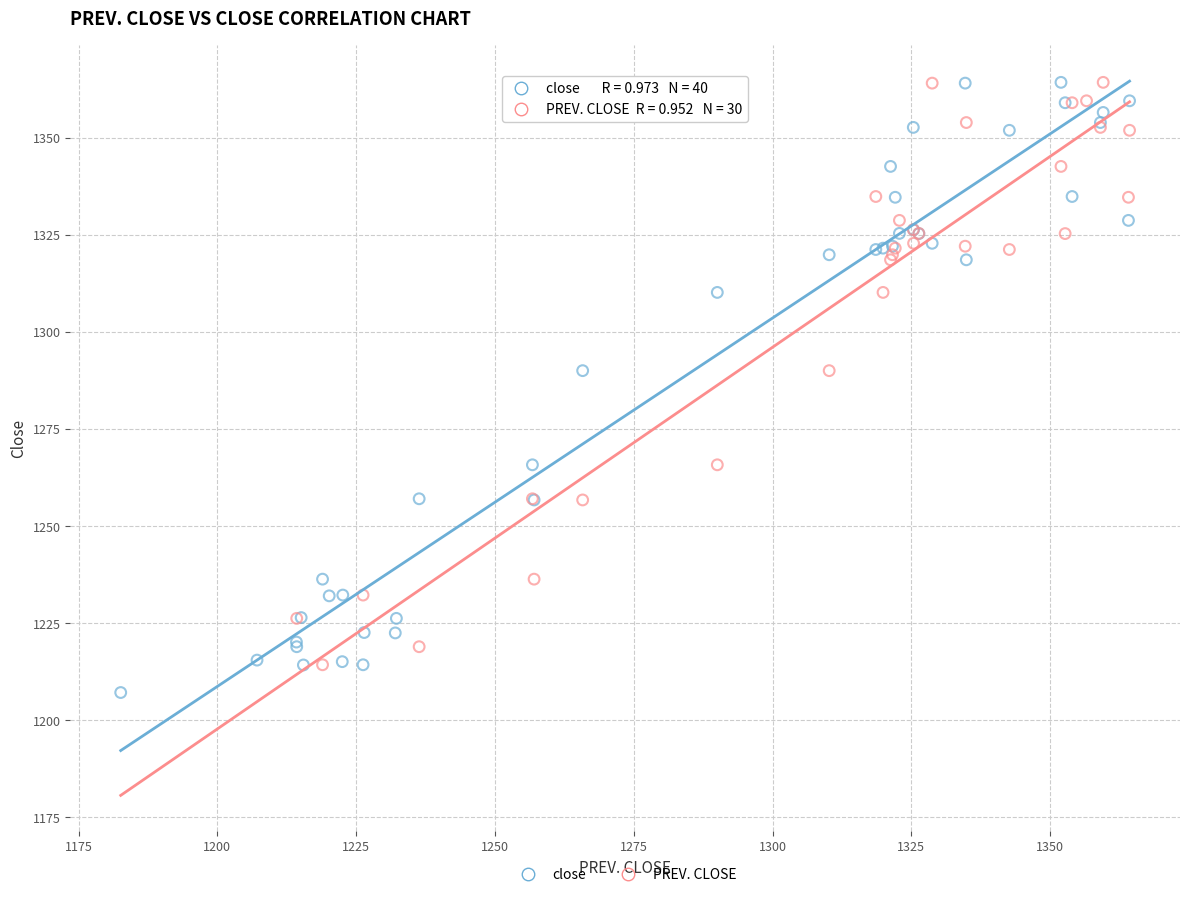

What are all the series names shown in the legend?

close, PREV. CLOSE